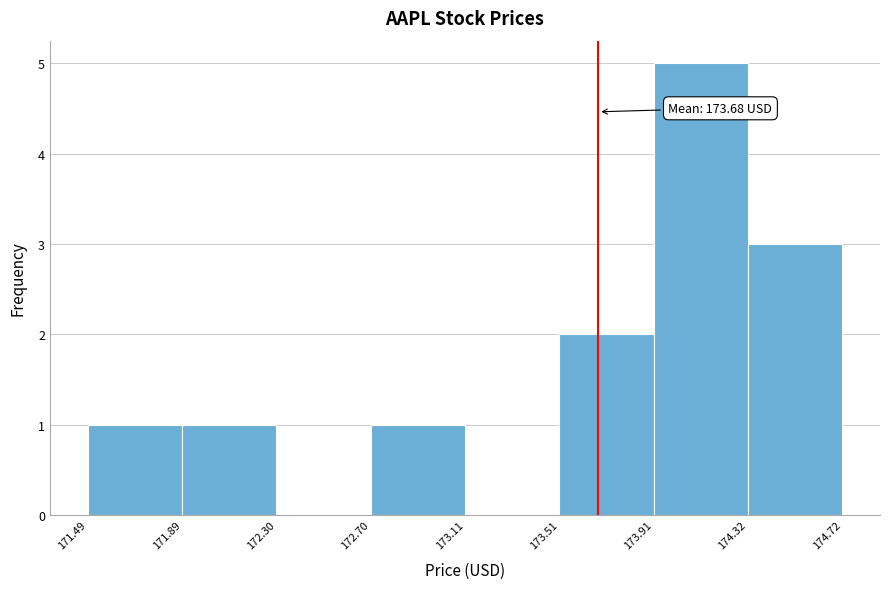

Over which range of the x-axis is the bar tallest?

173.91 to 174.32